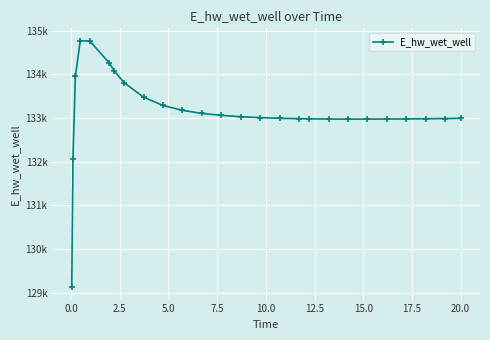

Is this an area chart (filled region under the line)?

No